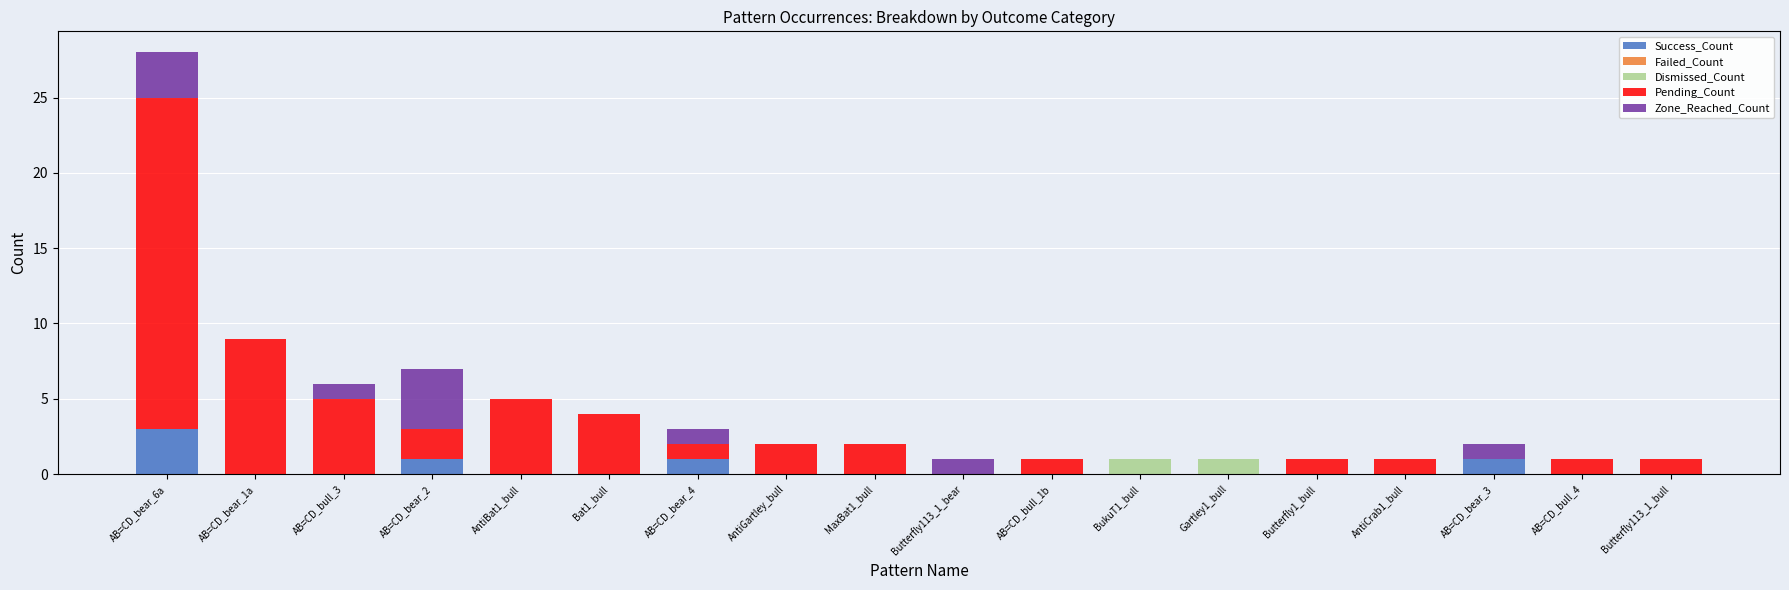

At which category is the sum across all series the highest?

AB=CD_bear_6a